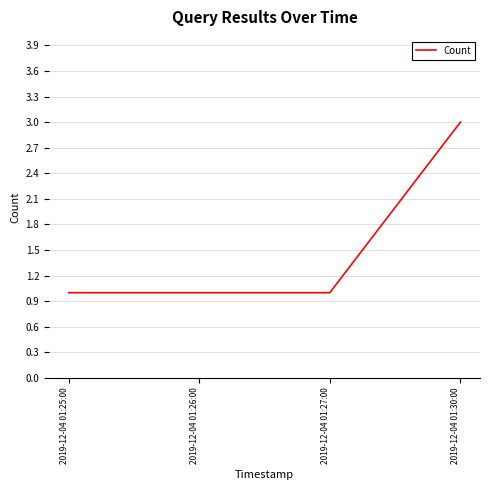

Which label corresponds to the largest value in the chart?

2019-12-04 01:30:00